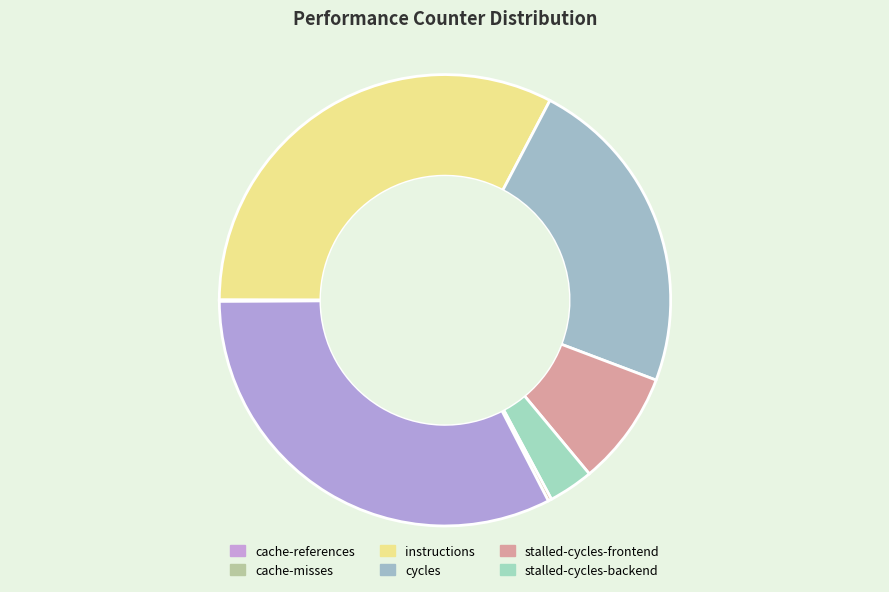

Which category has the biggest portion of the pie?

instructions